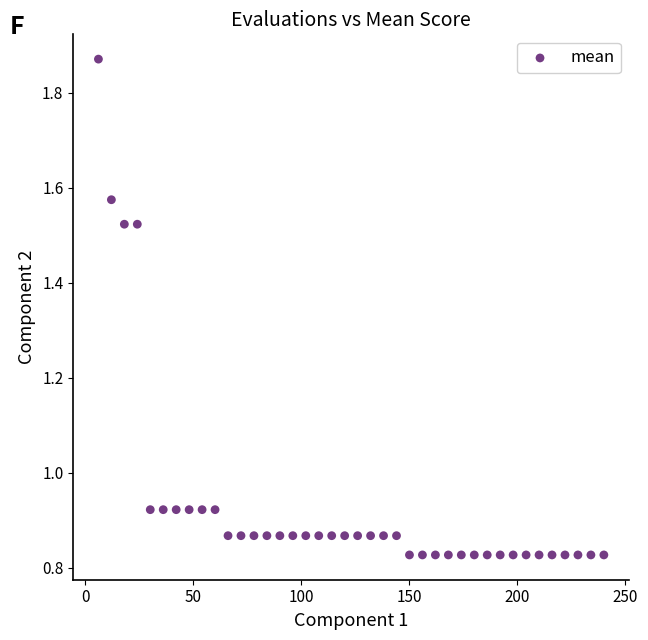

What is the range of Y values (max minus min)?

1.0